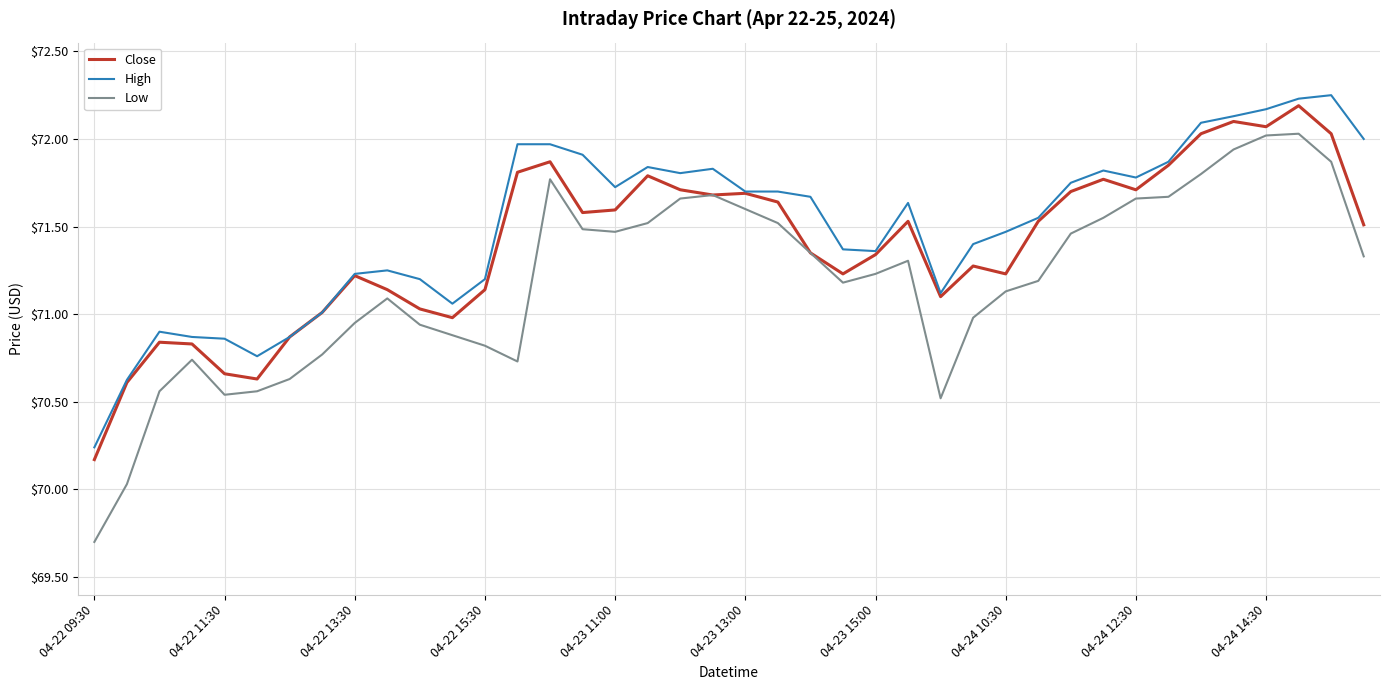

Which series has the largest range (max minus min)?

Low